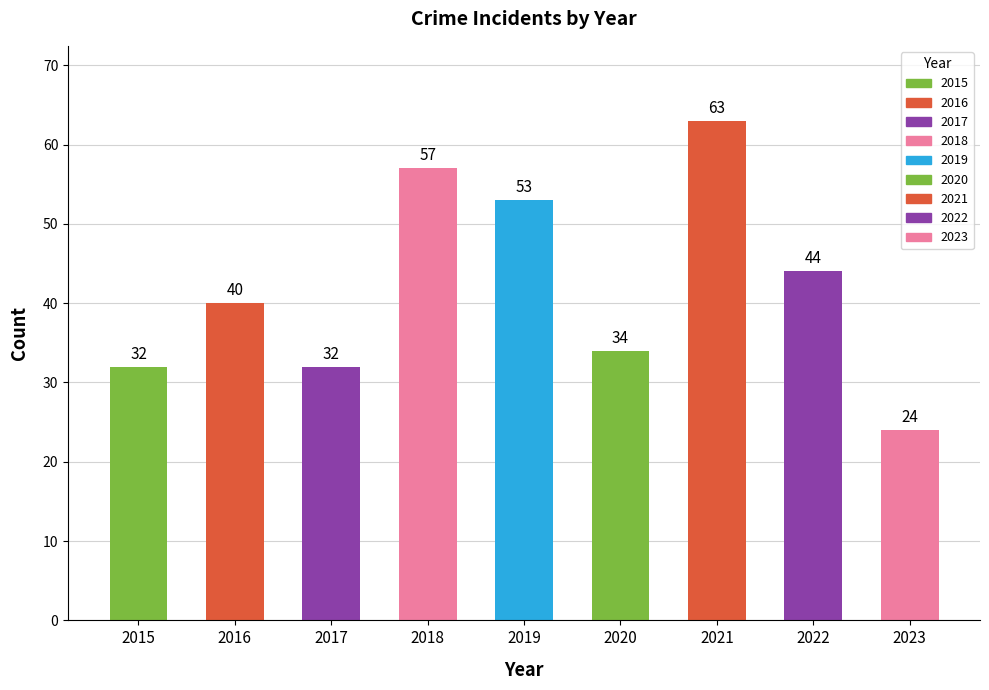

The value at 2018 is 28. True or false?

False